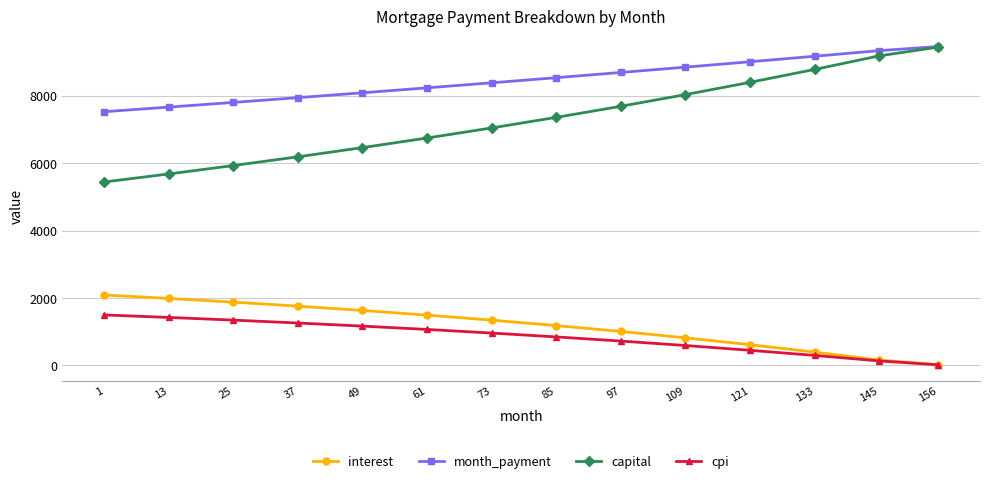

What is the sum of the month_payment values at 97 and 133?

17862.7